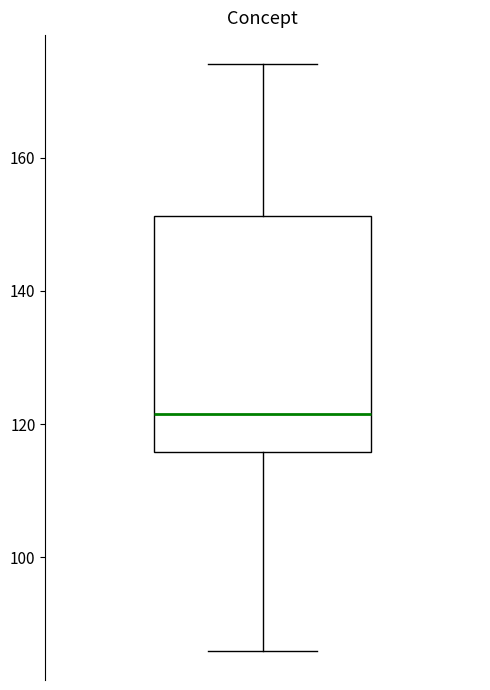

Transcribe this box plot: give where the median line is, the range the box spans, and where the two whiskers end, as read against the y-axis. The values are not printed on the chart, so give them approximately, as read against the axis.

median 122, box 116 to 152, whiskers 86 to 174